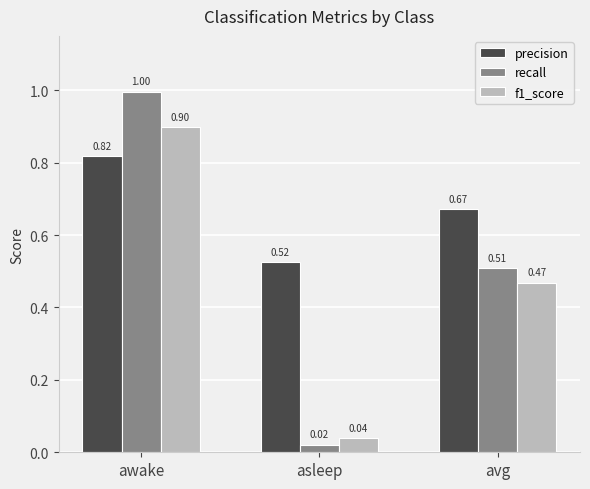

The f1_score series shows 0.9 at awake. True or false?

True